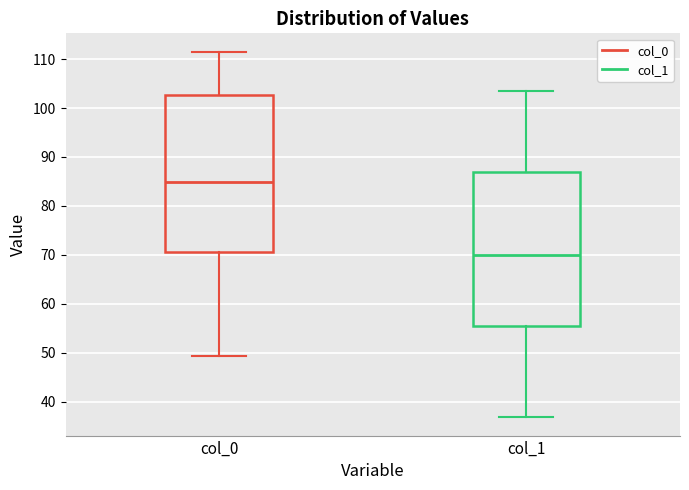

Which box has the highest median line?

col_0